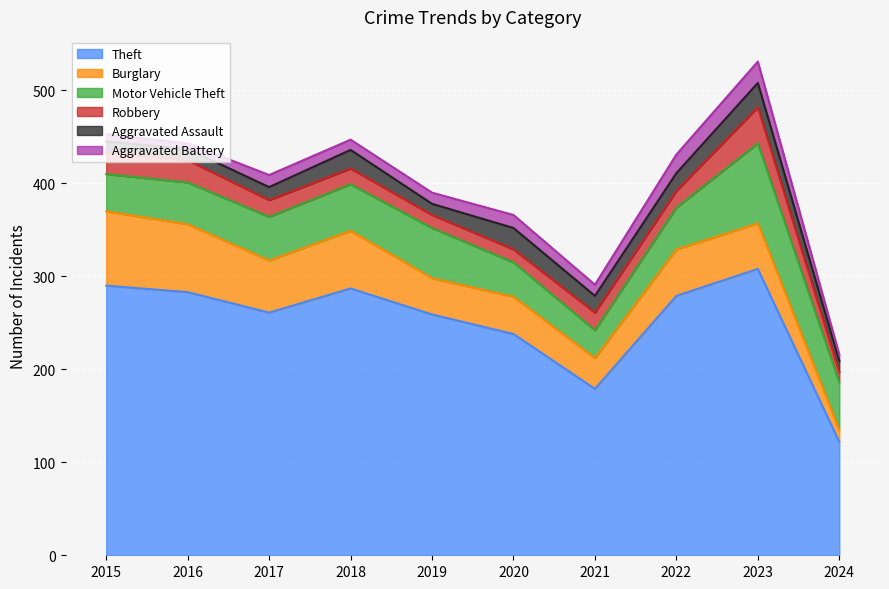

Reading left to right, what are all the values shown in this chart?

Theft: 2015=290	2016=283	2017=261	2018=287	2019=259	2020=238	2021=179	2022=279	2023=308	2024=122
Burglary: 2015=80	2016=73	2017=56	2018=62	2019=39	2020=40	2021=33	2022=50	2023=49	2024=13
Motor Vehicle Theft: 2015=40	2016=45	2017=47	2018=50	2019=54	2020=37	2021=30	2022=45	2023=86	2024=51
Robbery: 2015=24	2016=24	2017=18	2018=17	2019=14	2020=14	2021=19	2022=18	2023=39	2024=11
Aggravated Assault: 2015=11	2016=12	2017=14	2018=20	2019=12	2020=23	2021=18	2022=19	2023=26	2024=12
Aggravated Battery: 2015=8	2016=6	2017=13	2018=11	2019=12	2020=14	2021=12	2022=20	2023=23	2024=7